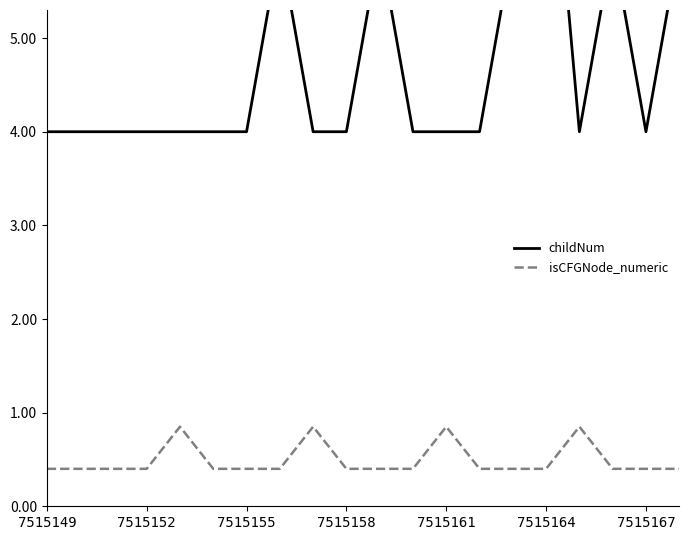

Does the chart have visible grid lines?

No